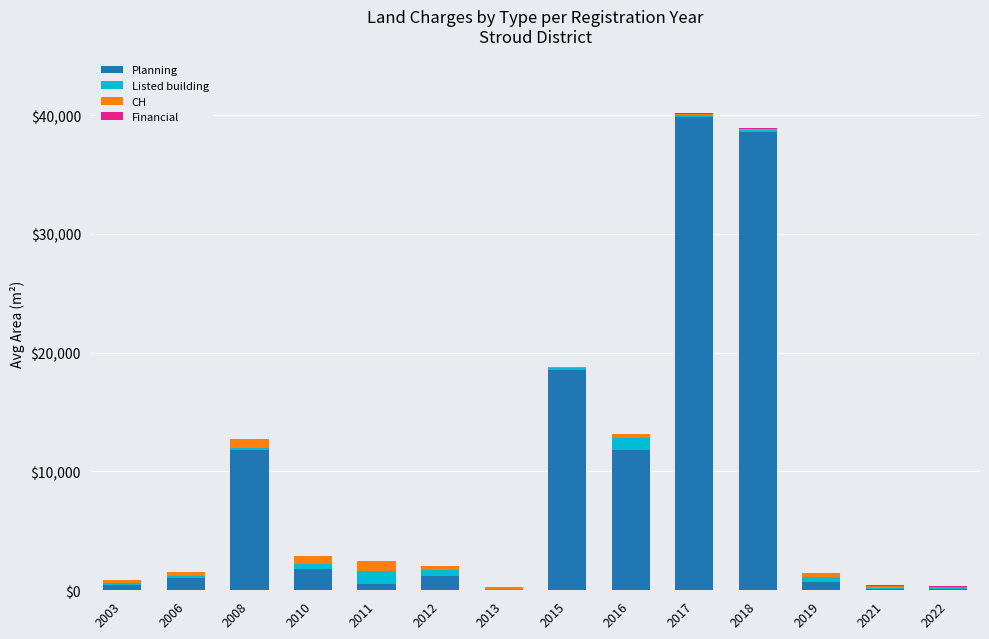

At which label is Planning closest to 19926?

2015